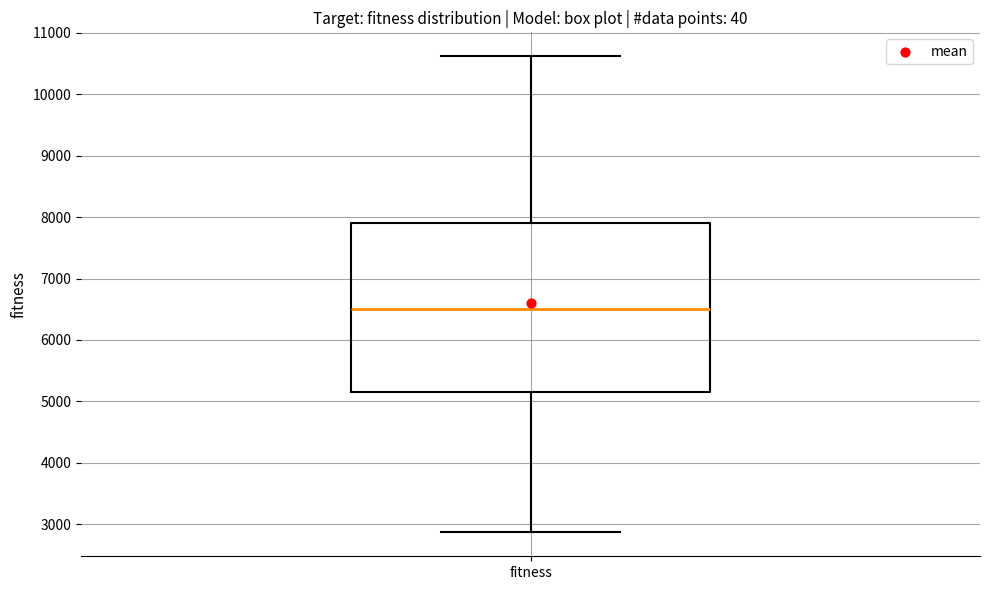

Transcribe this box plot: give where the median line is, the range the box spans, and where the two whiskers end, as read against the y-axis. The values are not printed on the chart, so give them approximately, as read against the axis.

median 6500, box 5100 to 7900, whiskers 2900 to 10600